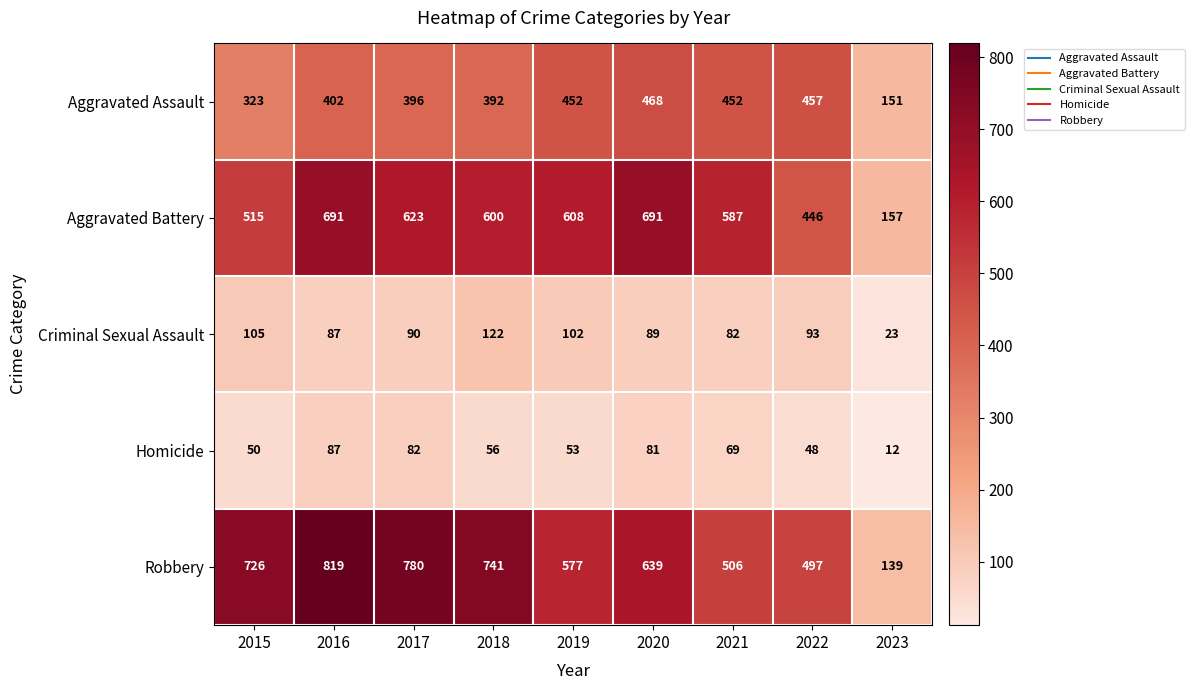

Rank the series by their maximum value, from highest to lowest.

Robbery, Aggravated Battery, Aggravated Assault, Criminal Sexual Assault, Homicide